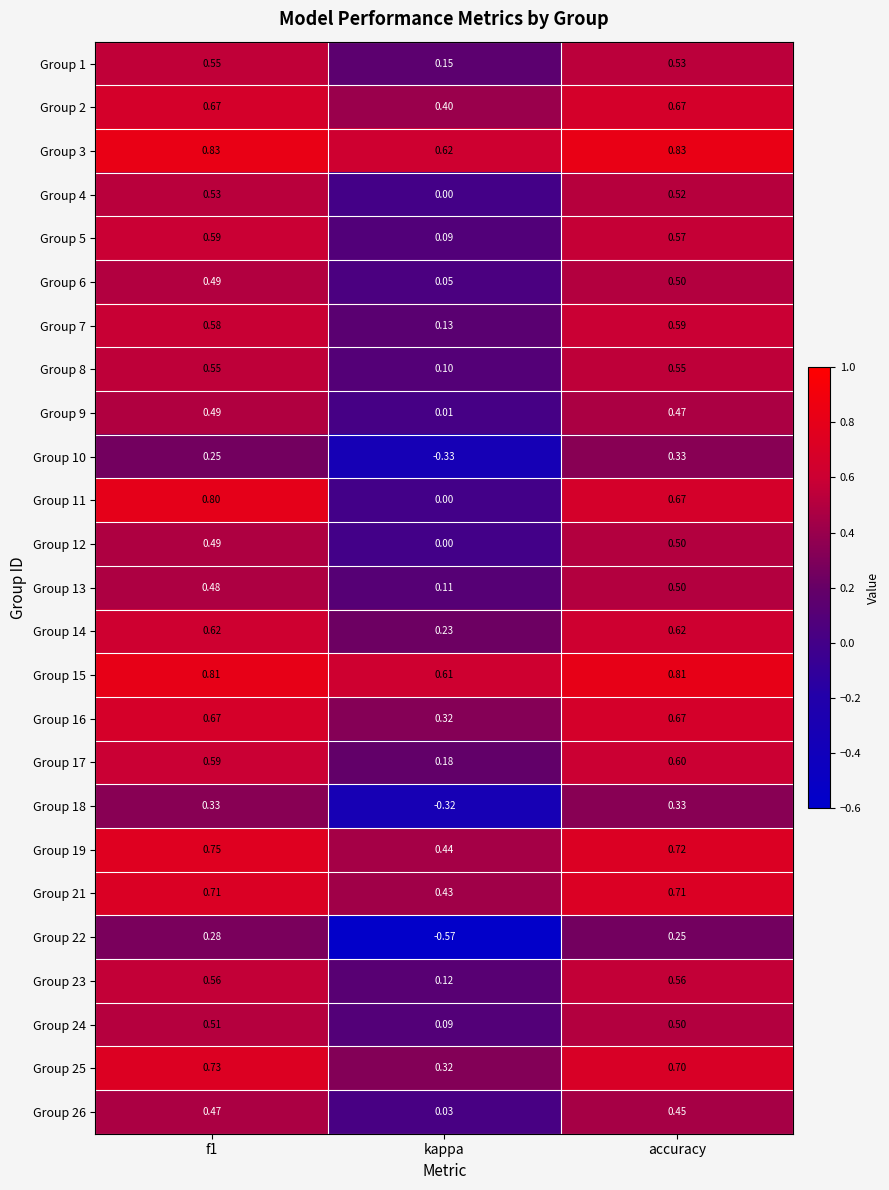

Where is Group 26 nearest to the value 0?

kappa